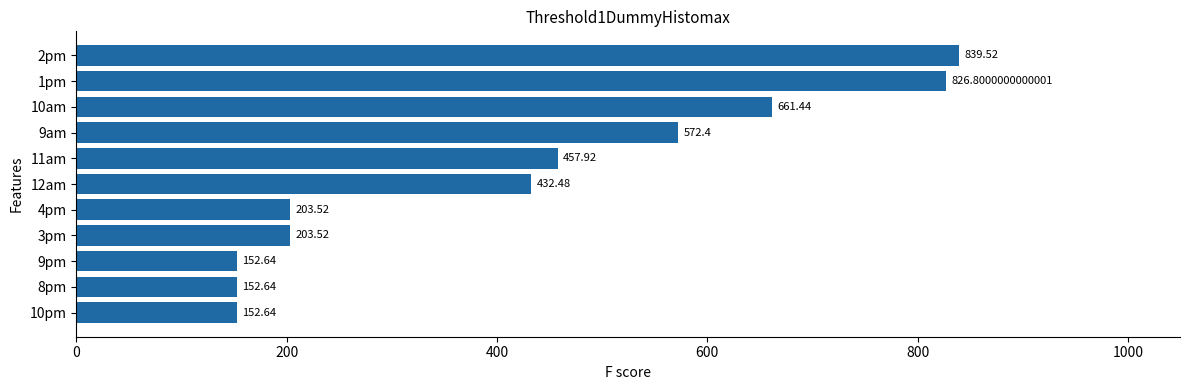

What is the average value?

423.2